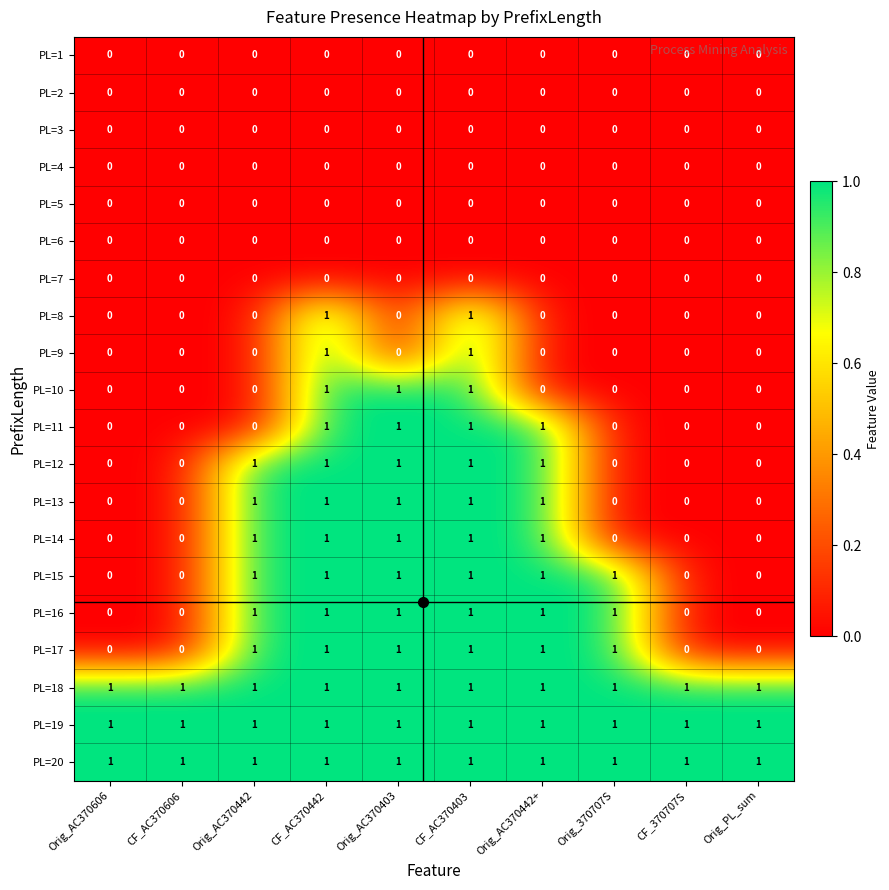

Is the value of PL=18 at Orig_AC370403 greater than the value of PL=4 at CF_AC370442?

Yes